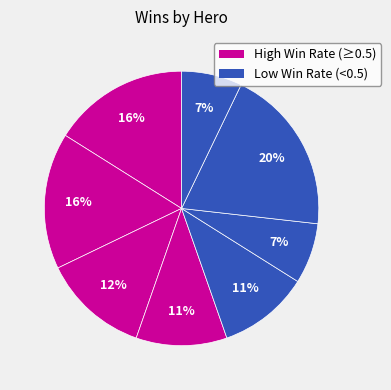

How many segments does this pie chart have?

8